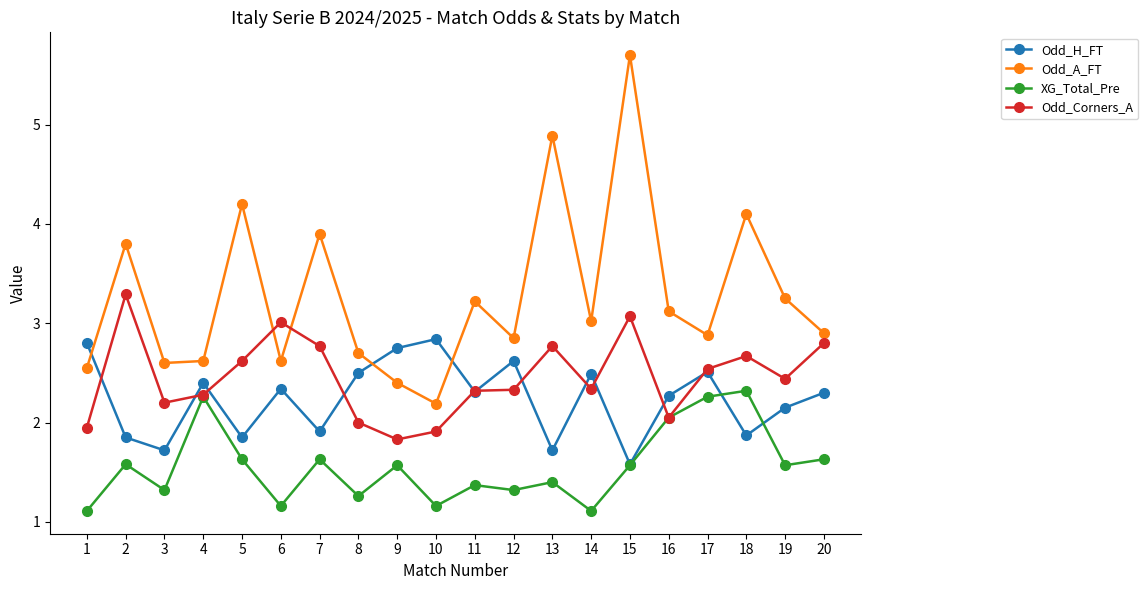

At how many categories does at least one series exceed 1?

20